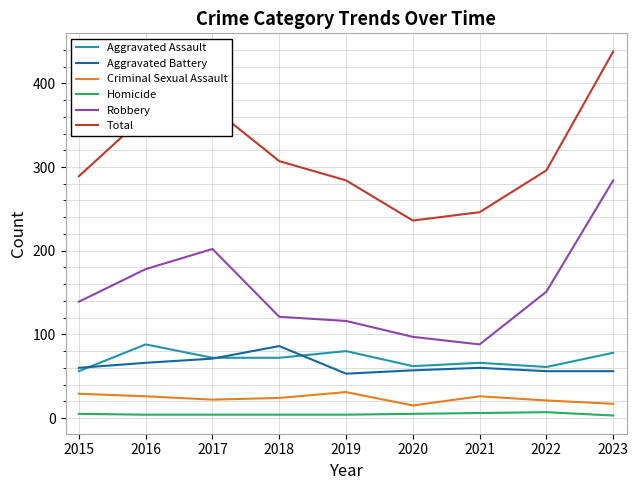

What value does the Homicide series have at 2021?

6